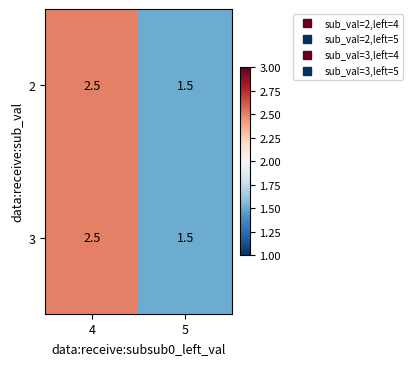

Where does the 3 series first go above 2?

4